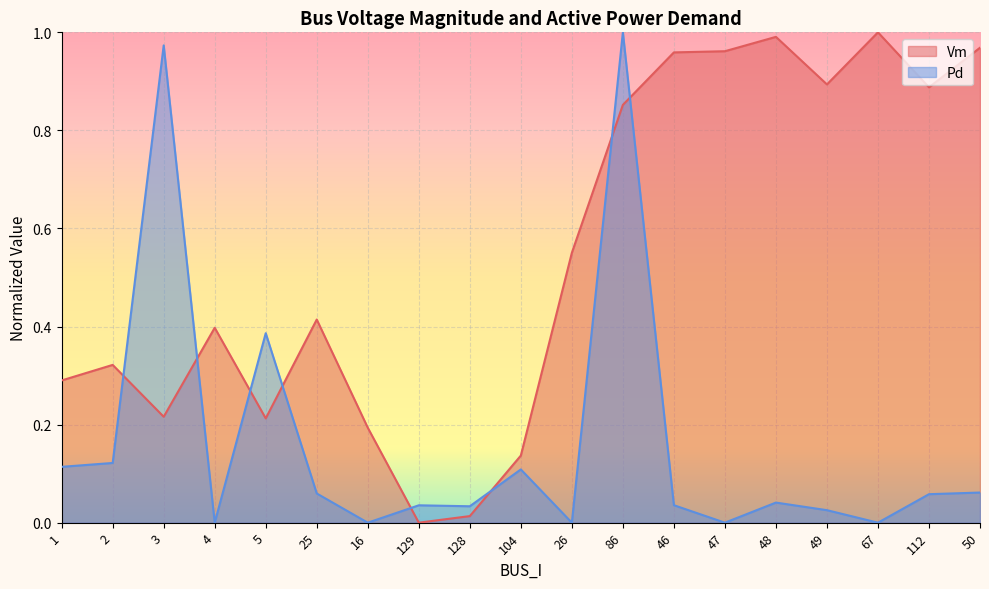

True or false: Pd and Vm cross at least once.

True